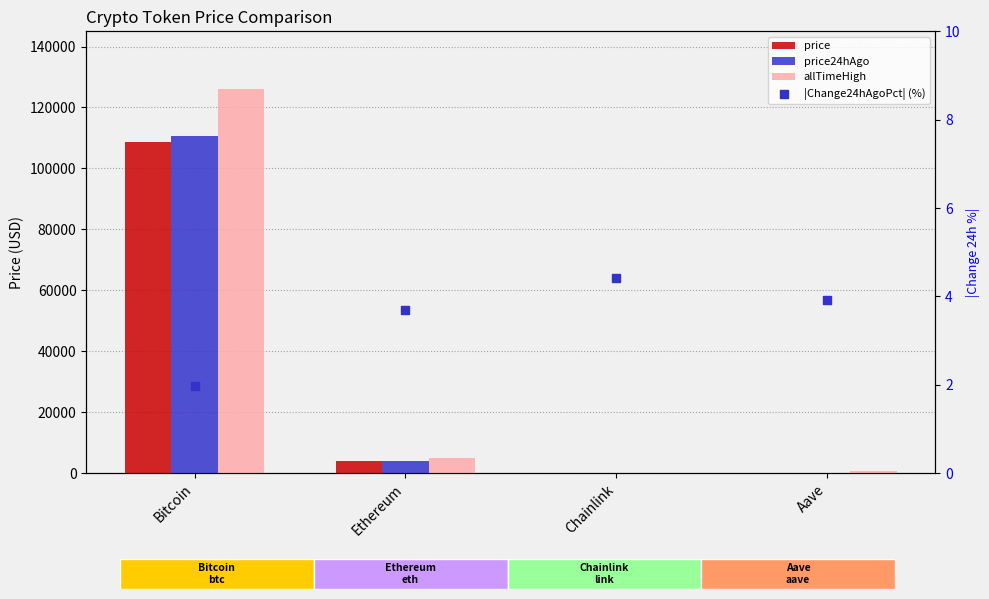

What is the total value across all series at Ethereum?

12853.5